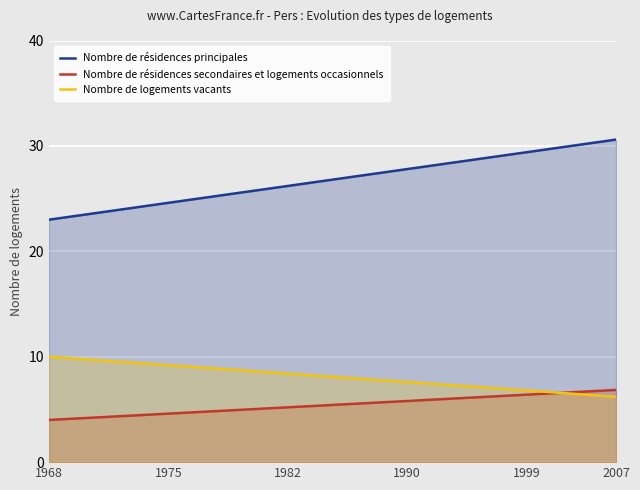

Reading left to right, transcribe all the data shown in this chart.

Nombre de résidences principales: 23.0	23.4	23.8	24.2	24.6	25.0	25.4	25.8	26.2	26.6	27.0	27.4	27.8	28.2	28.6	29.0	29.4	29.8	30.2	30.6
Nombre de résidences secondaires et logements occasionnels: 4.0	4.2	4.3	4.5	4.6	4.8	4.9	5.0	5.2	5.3	5.5	5.7	5.8	6.0	6.1	6.2	6.4	6.5	6.7	6.8
Nombre de logements vacants: 10.0	9.8	9.6	9.4	9.2	9.0	8.8	8.6	8.4	8.2	8.0	7.8	7.6	7.4	7.2	7.0	6.8	6.6	6.4	6.2